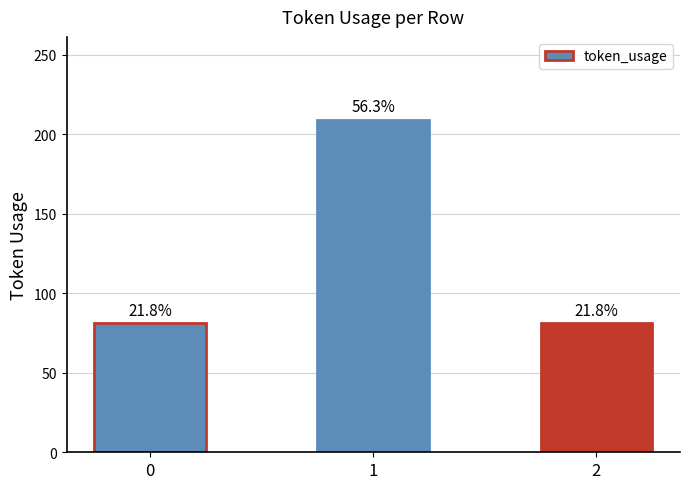

How many bars are there in total?

3